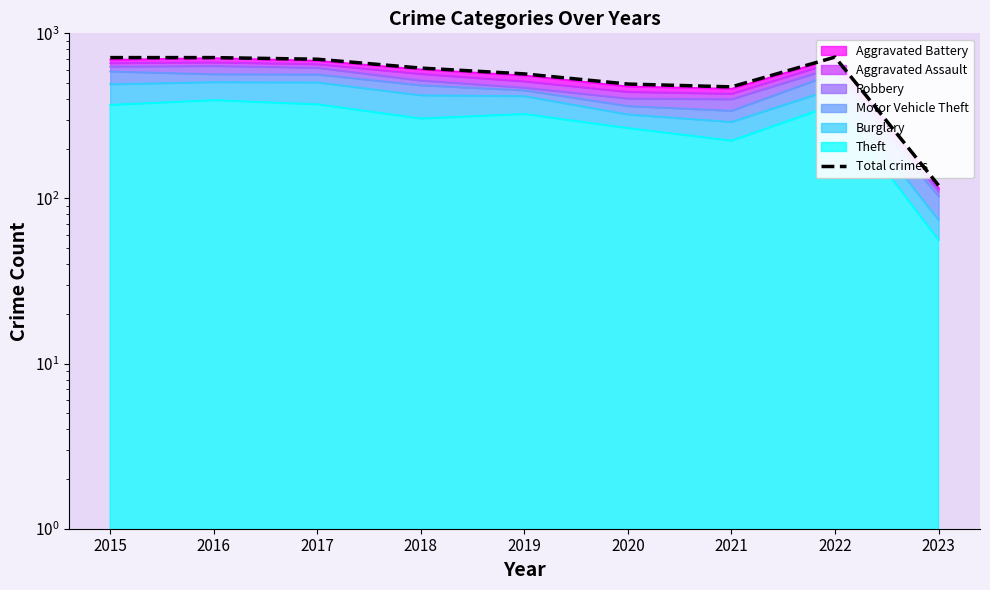

Where is the first local maximum?

2022